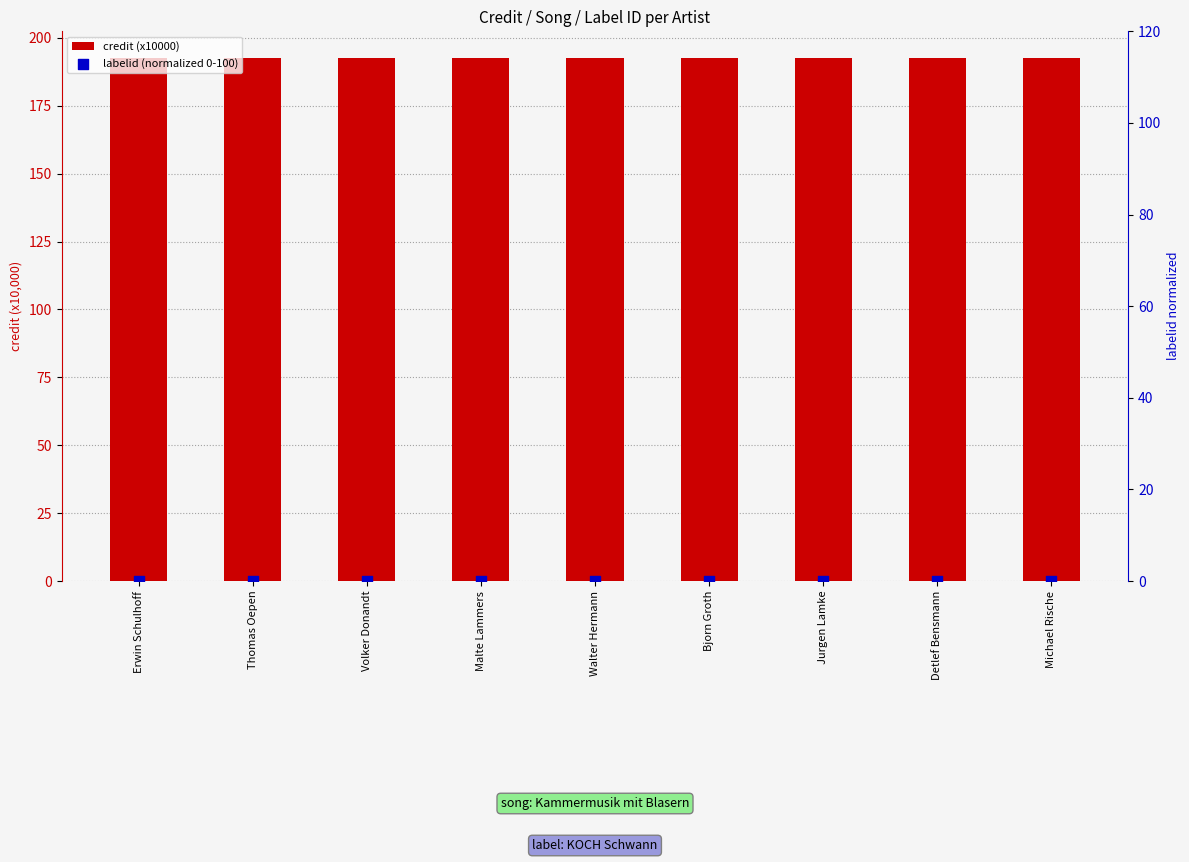

Which series reaches the maximum Y coordinate?

credit (x10000)